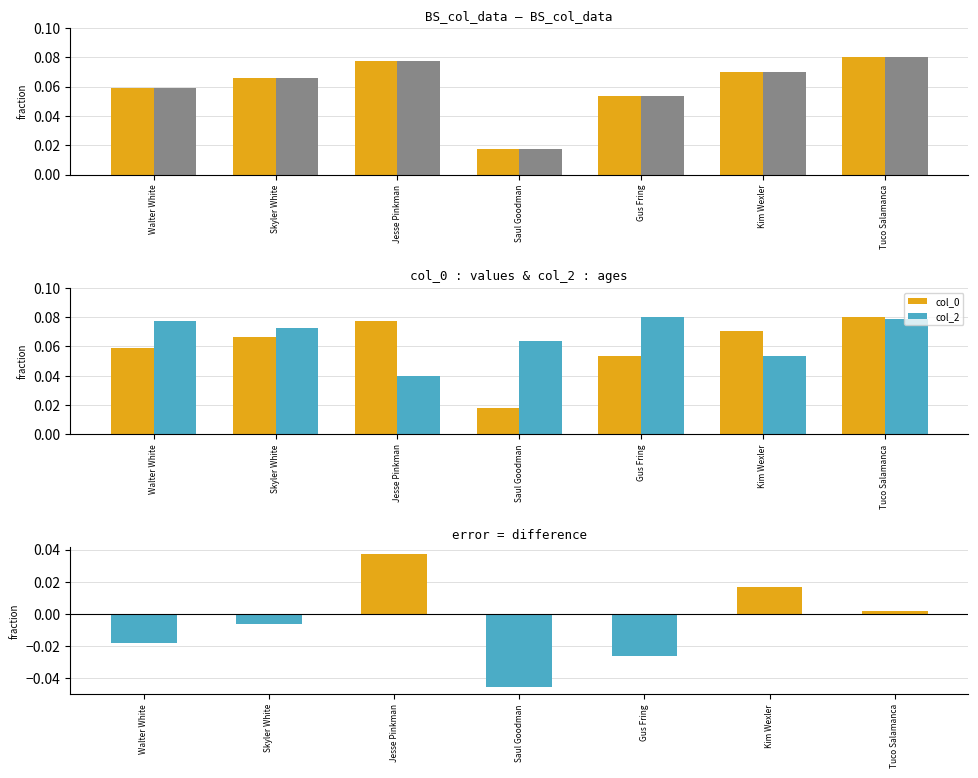

Is it true that col_0 equals 0.0 at Saul Goodman?

True